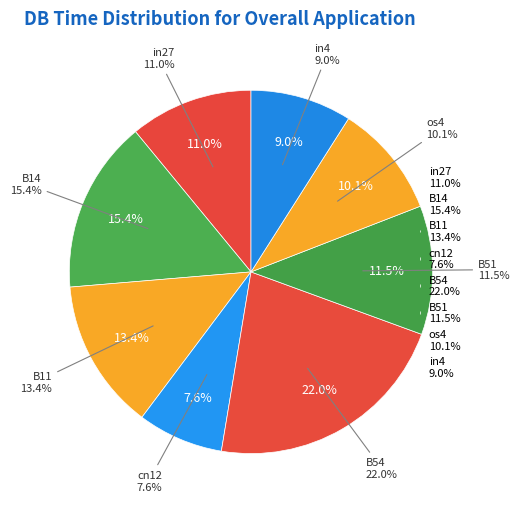

Which category has the biggest portion of the pie?

B54